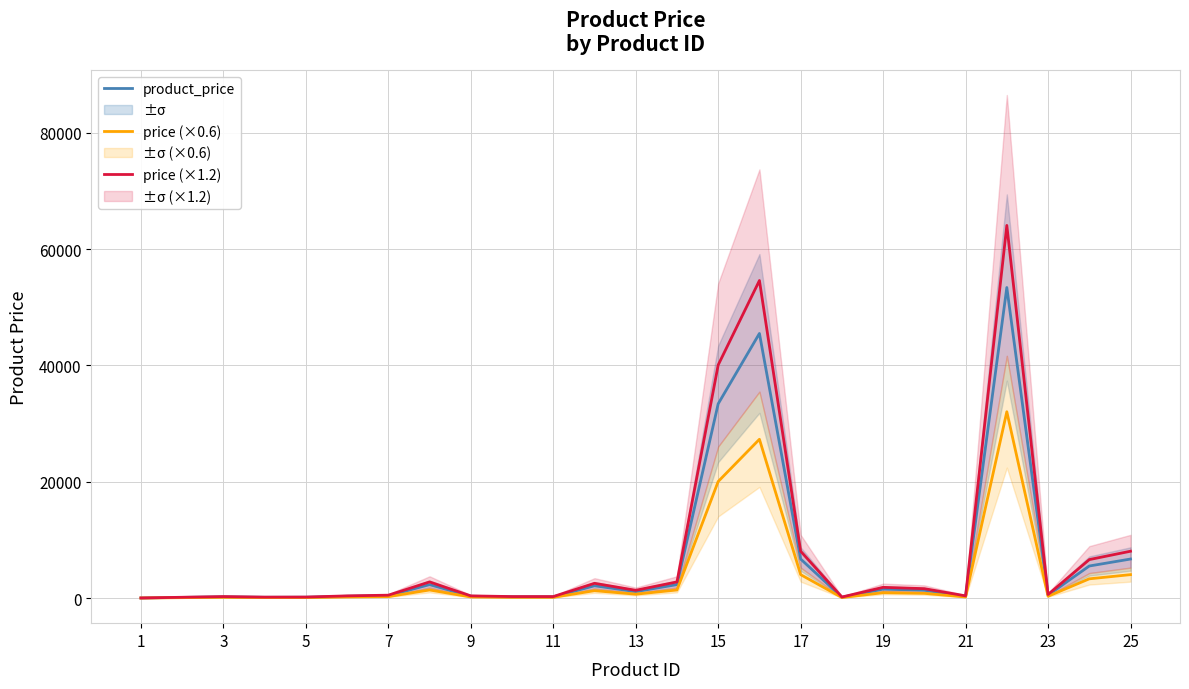

True or false: price (×1.2) and product_price intersect in this chart.

False